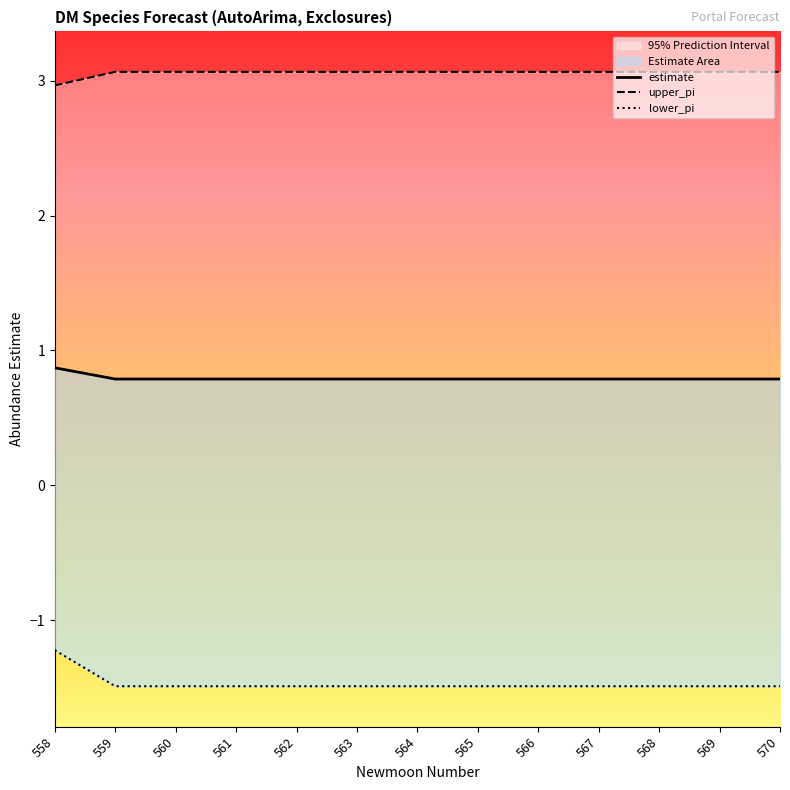

Count the number of data series in this chart.

3